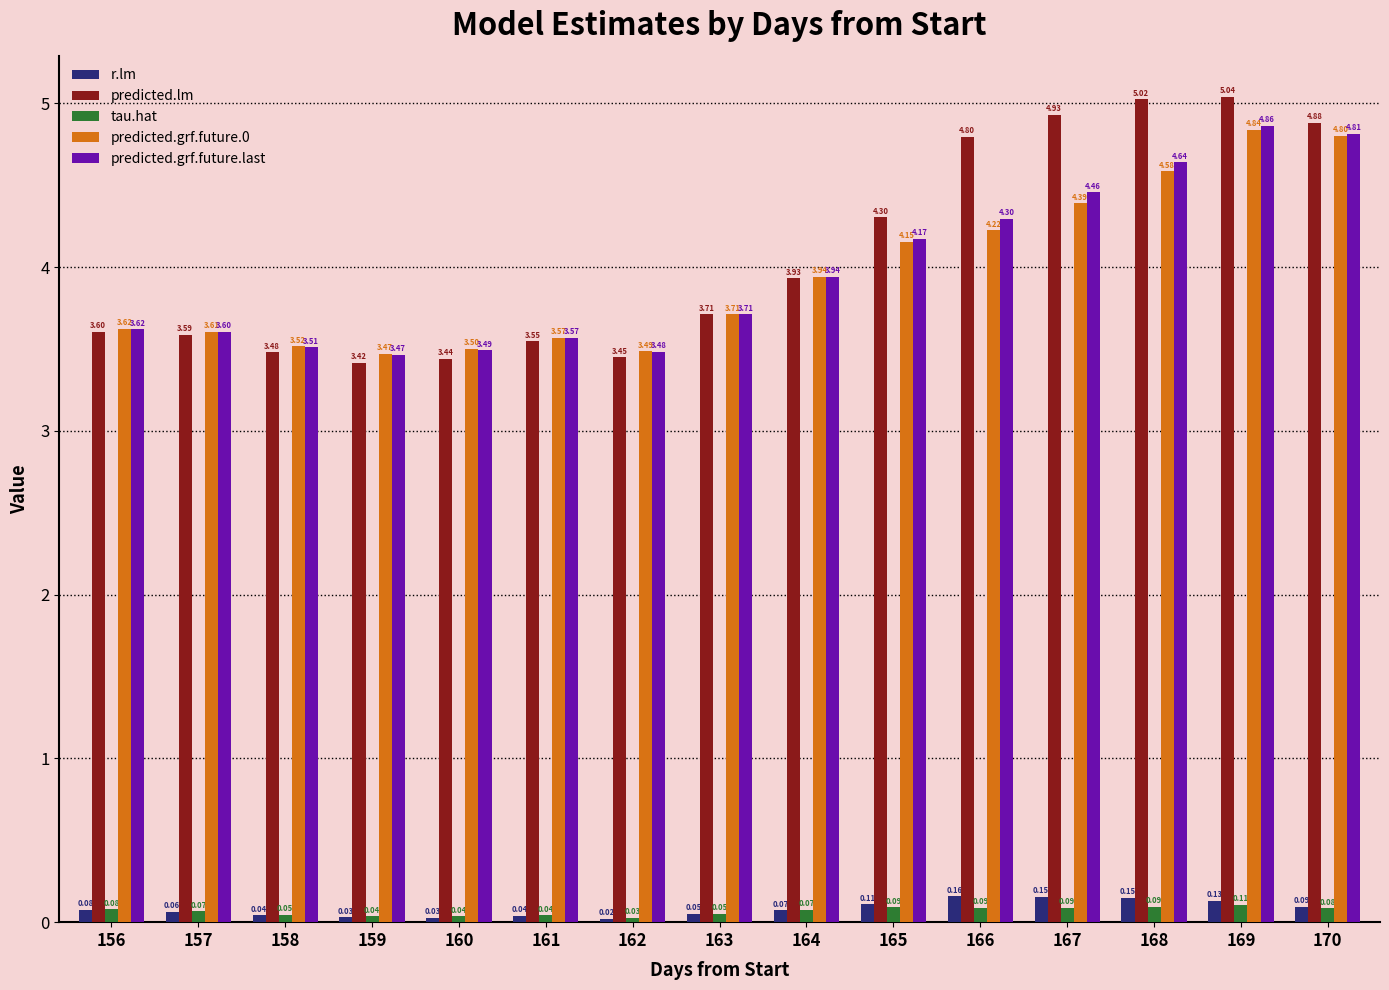

What are all the series names shown in the legend?

r.lm, predicted.lm, tau.hat, predicted.grf.future.0, predicted.grf.future.last